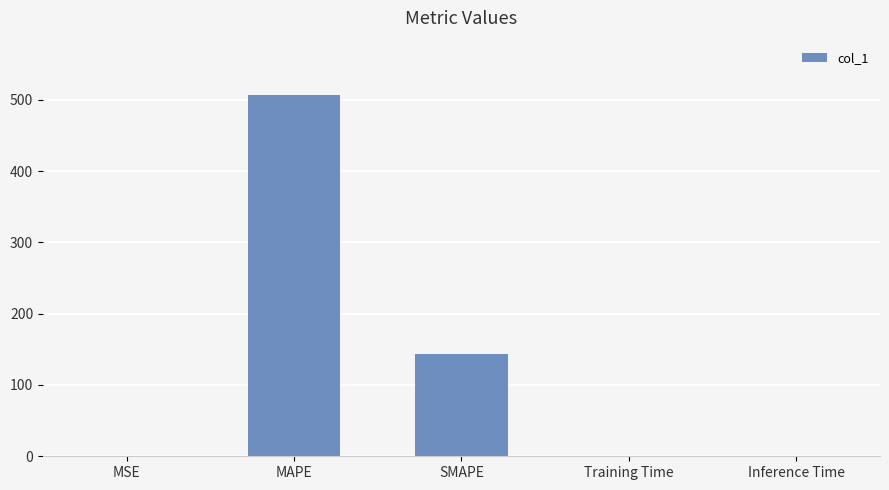

What is the sum of all values?

650.6